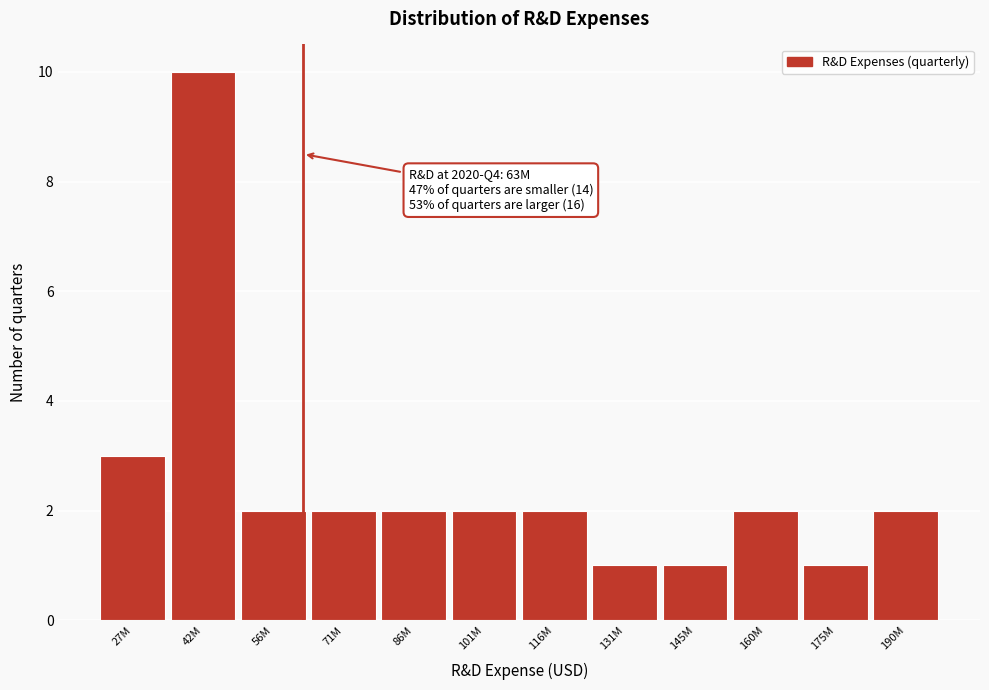

Reading right to left, what are all the values shown in this chart?

190M=2	175M=1	160M=2	145M=1	131M=1	116M=2	101M=2	86M=2	71M=2	56M=2	42M=10	27M=3